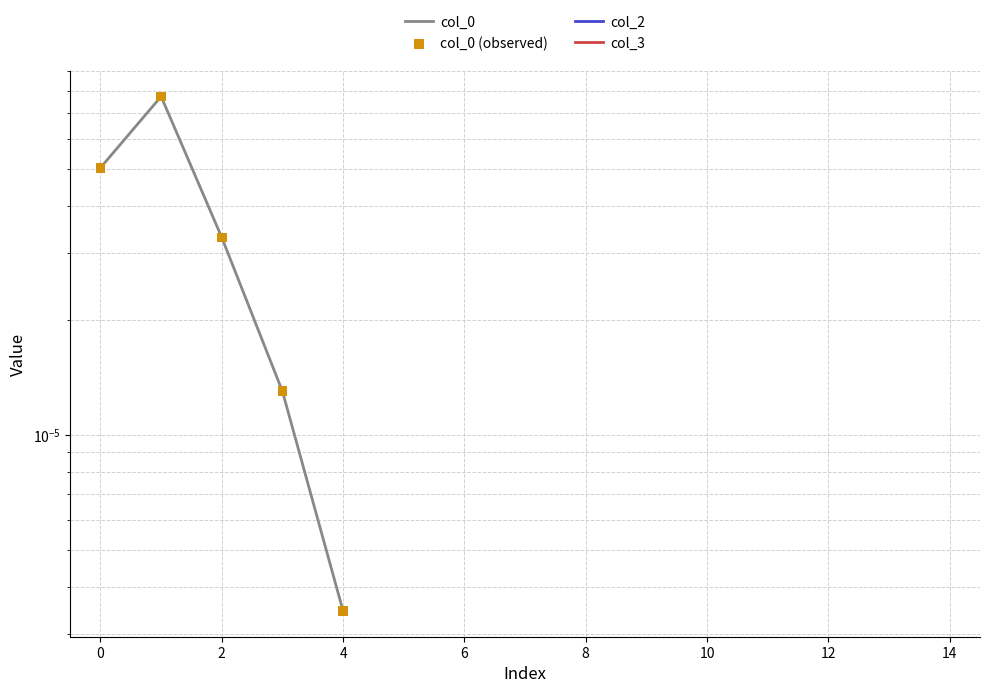

Which series reaches the maximum Y coordinate?

col_0